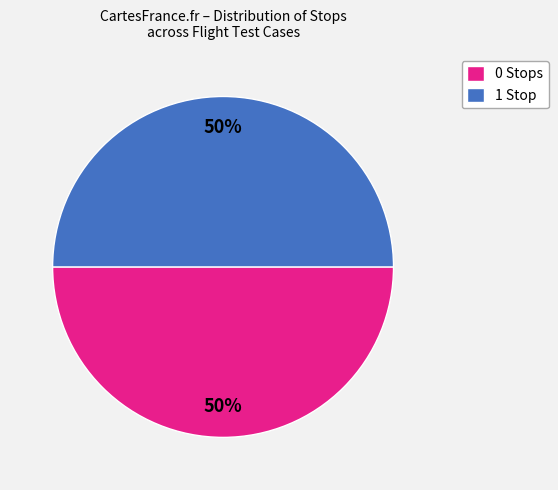

How many slices are in this pie chart?

2